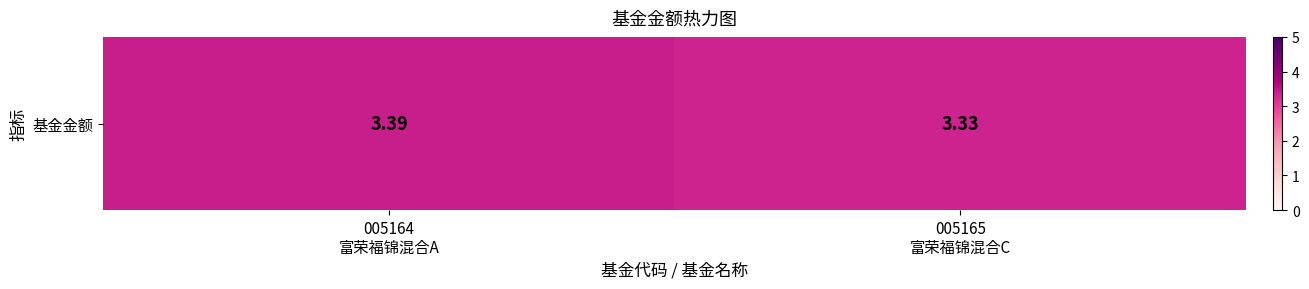

Reading left to right, transcribe all the data shown in this chart.

005164
富荣福锦混合A=3.4	005165
富荣福锦混合C=3.3